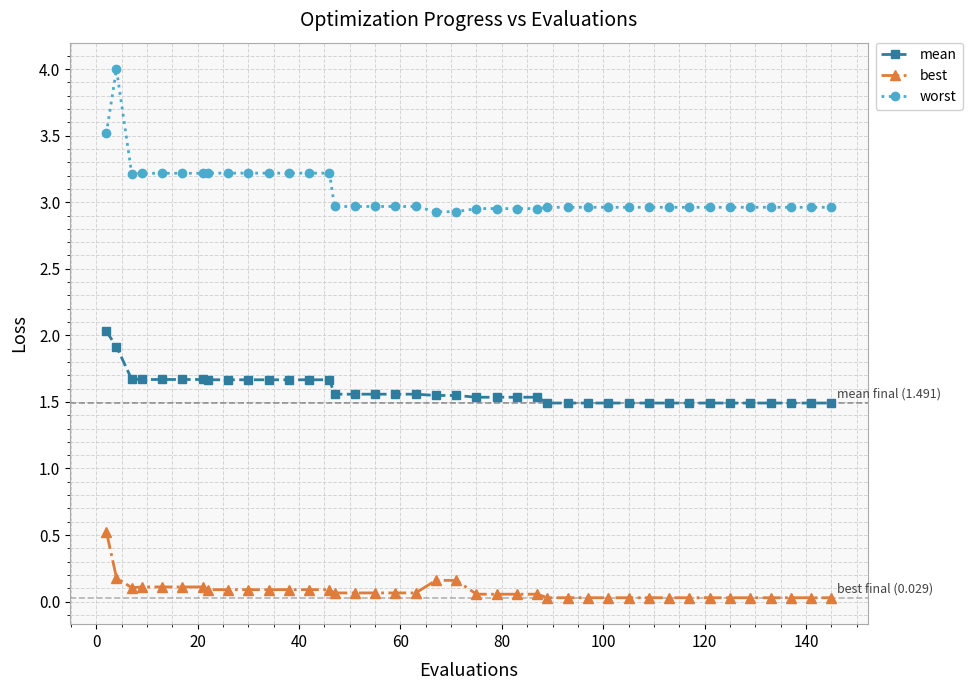

Count the number of data series in this chart.

3